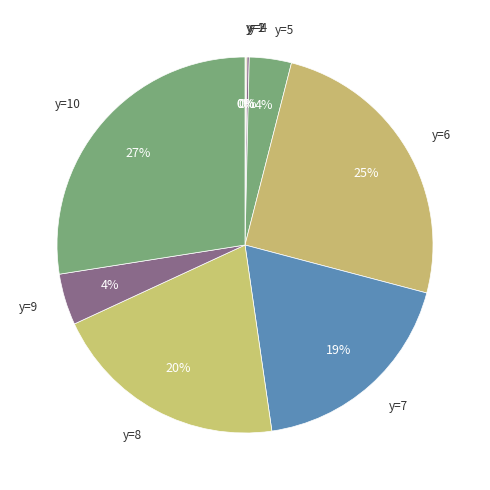

Which category has the smallest portion of the pie?

y=3